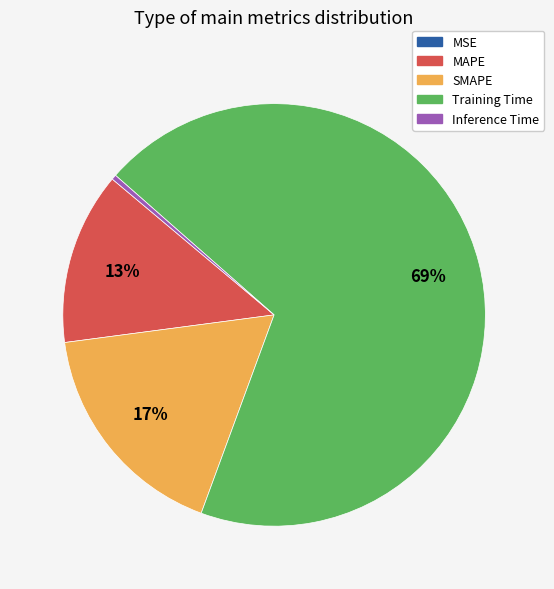

Is the sum of Training Time and Inference Time greater than half?

Yes